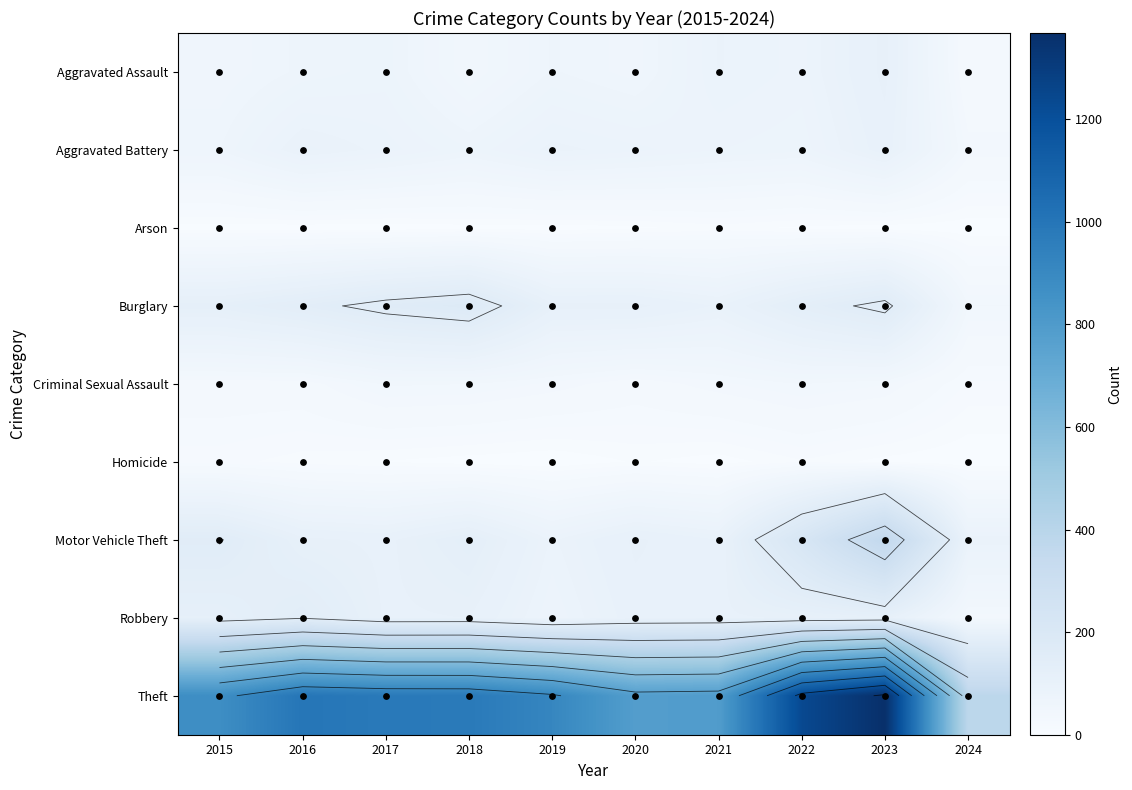

At how many categories does at least one series exceed 819?

7